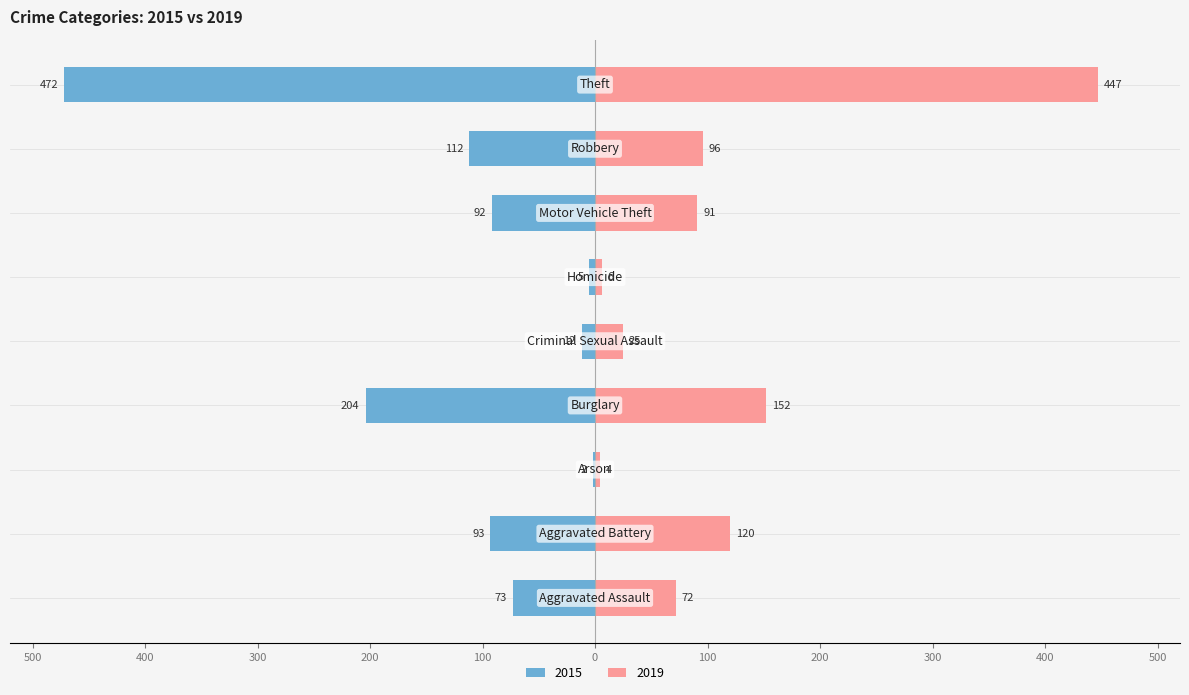

Which series has the largest range (max minus min)?

2015